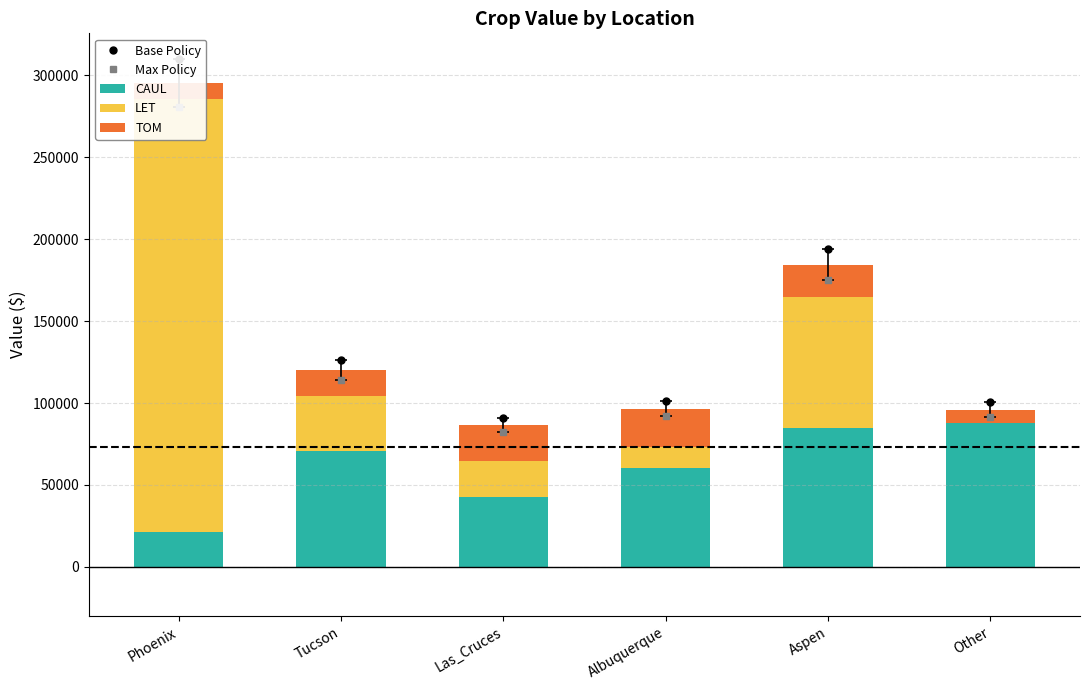

Which has a higher value, Tucson or Aspen?

Aspen